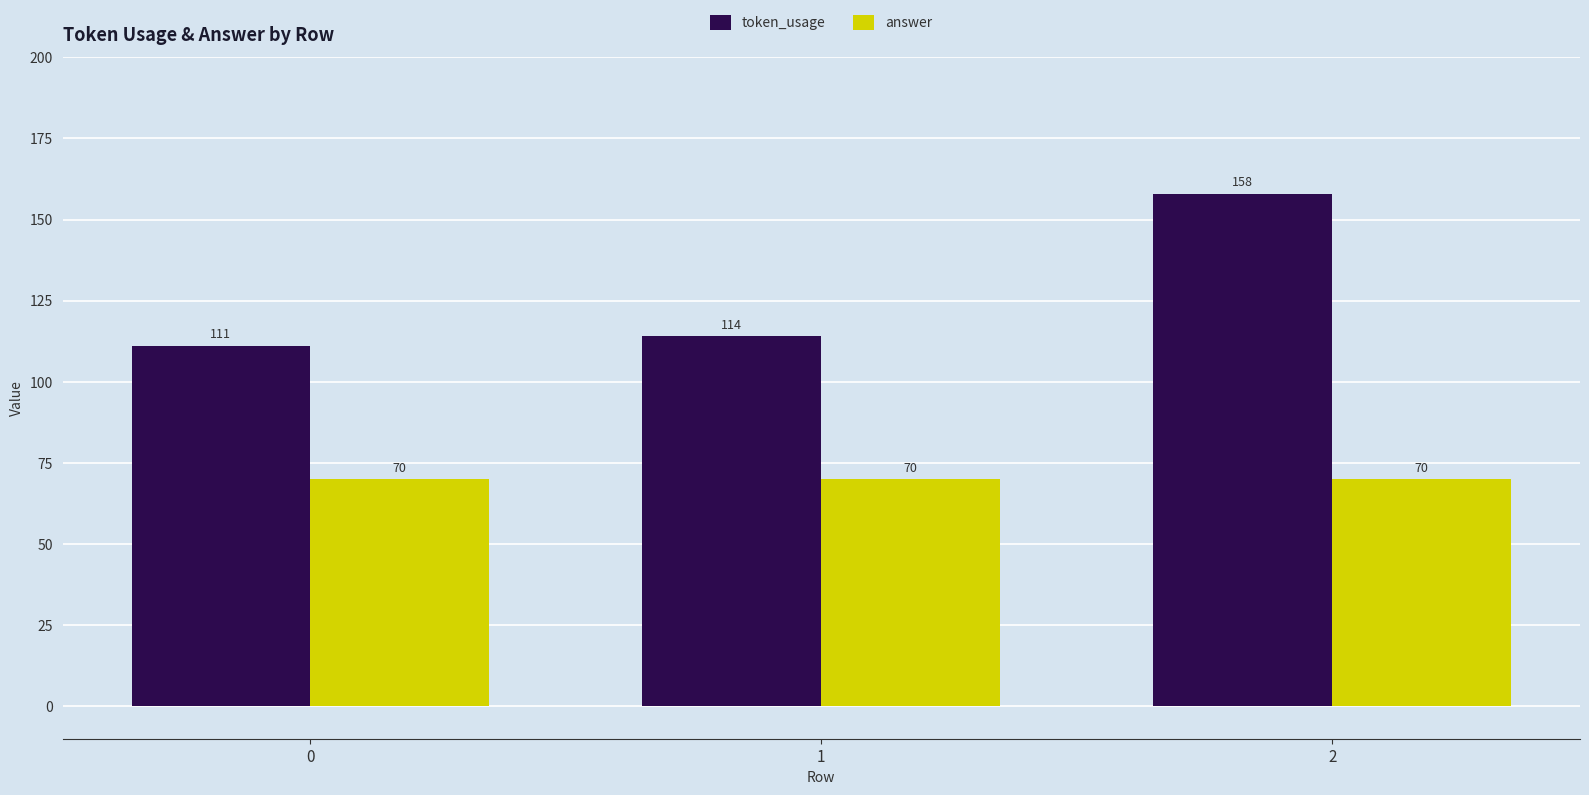

What is the difference between the highest and lowest values at 1?

44